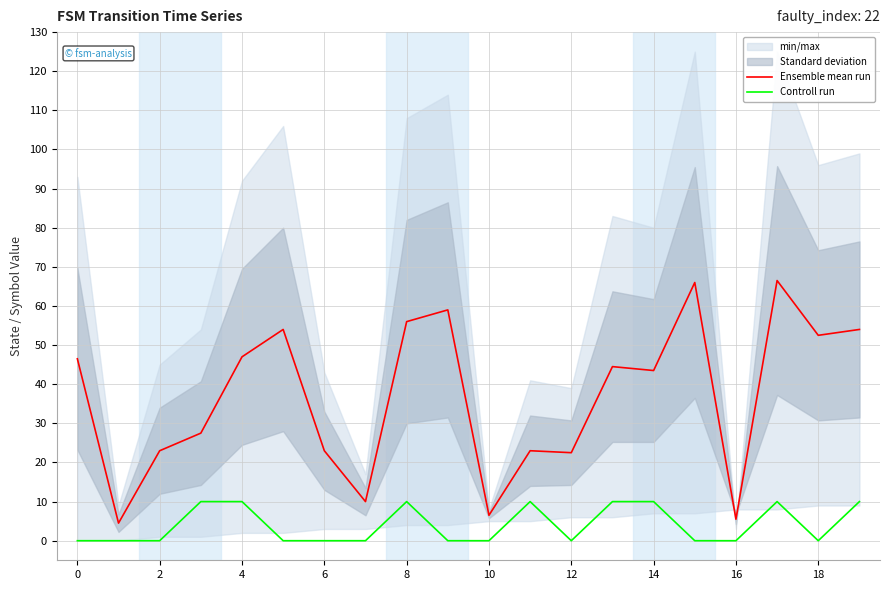

Which category has the highest value across all series?

17